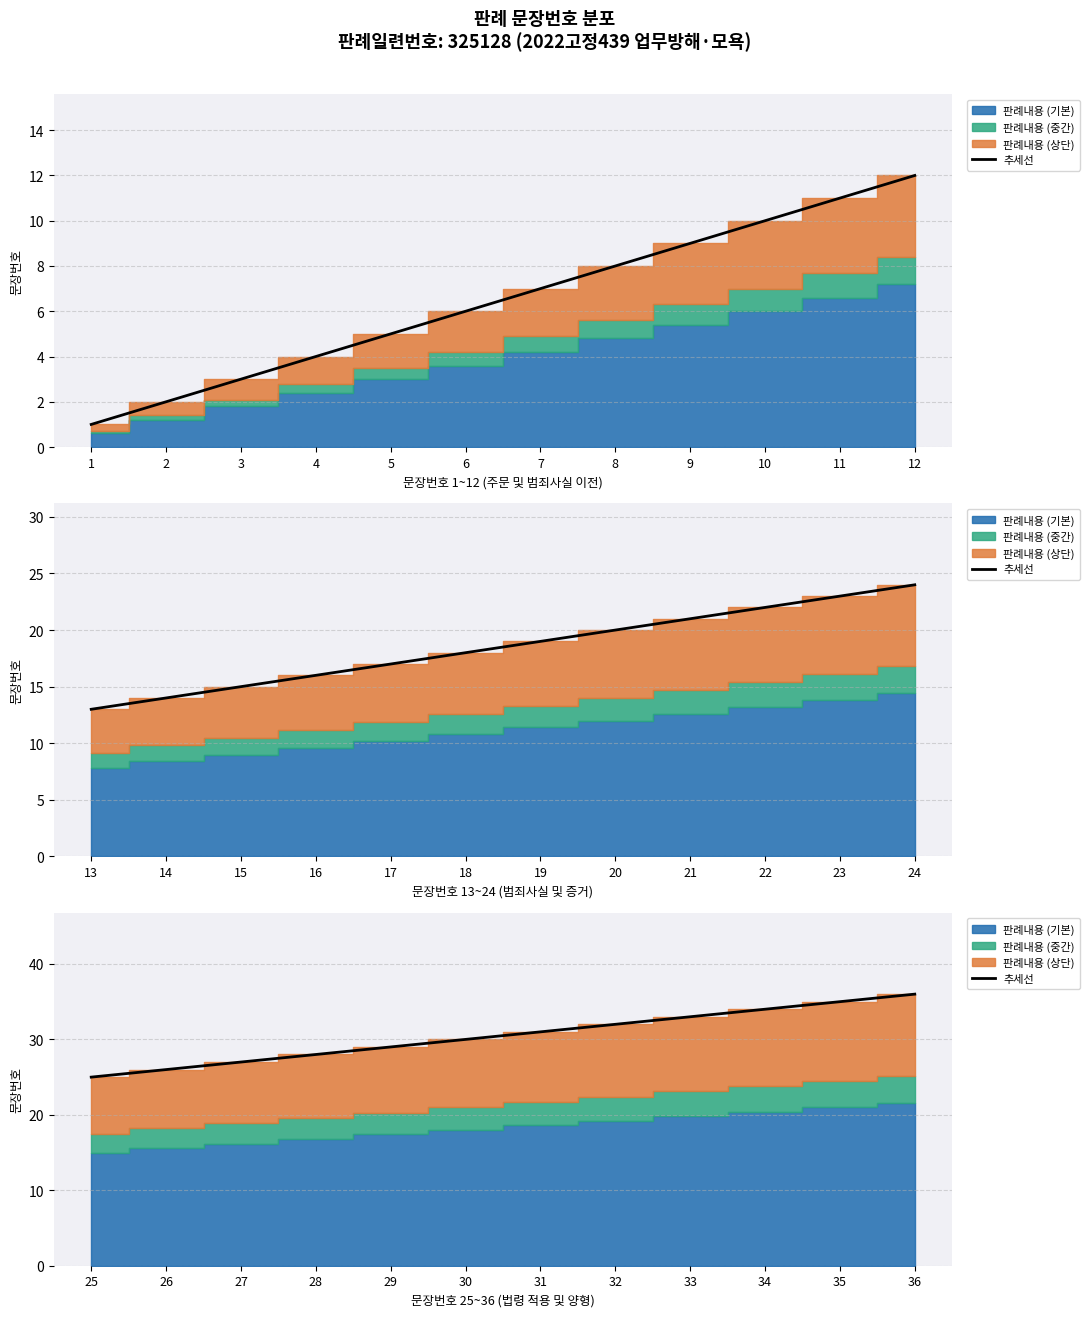

What is the change in value from 26 to 34?

+8